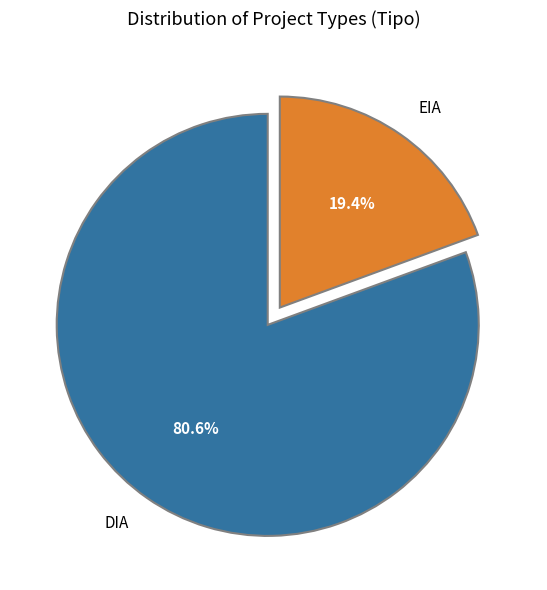

Does DIA account for over 50% of the chart?

Yes